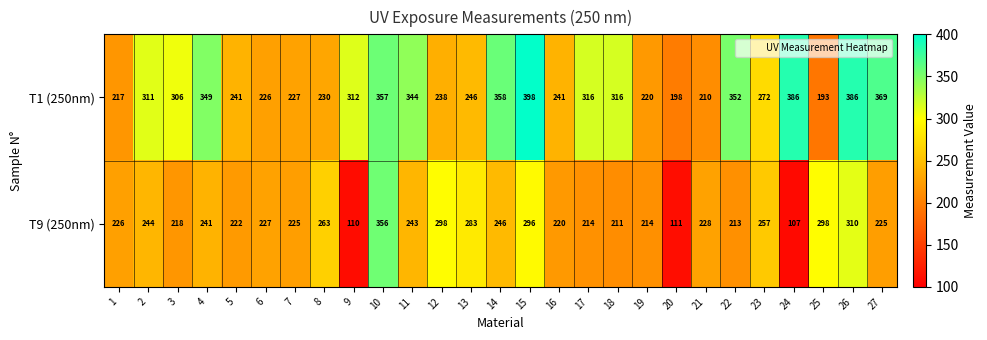

What is the sum of the T1 (250nm) values at 13 and 15?

644